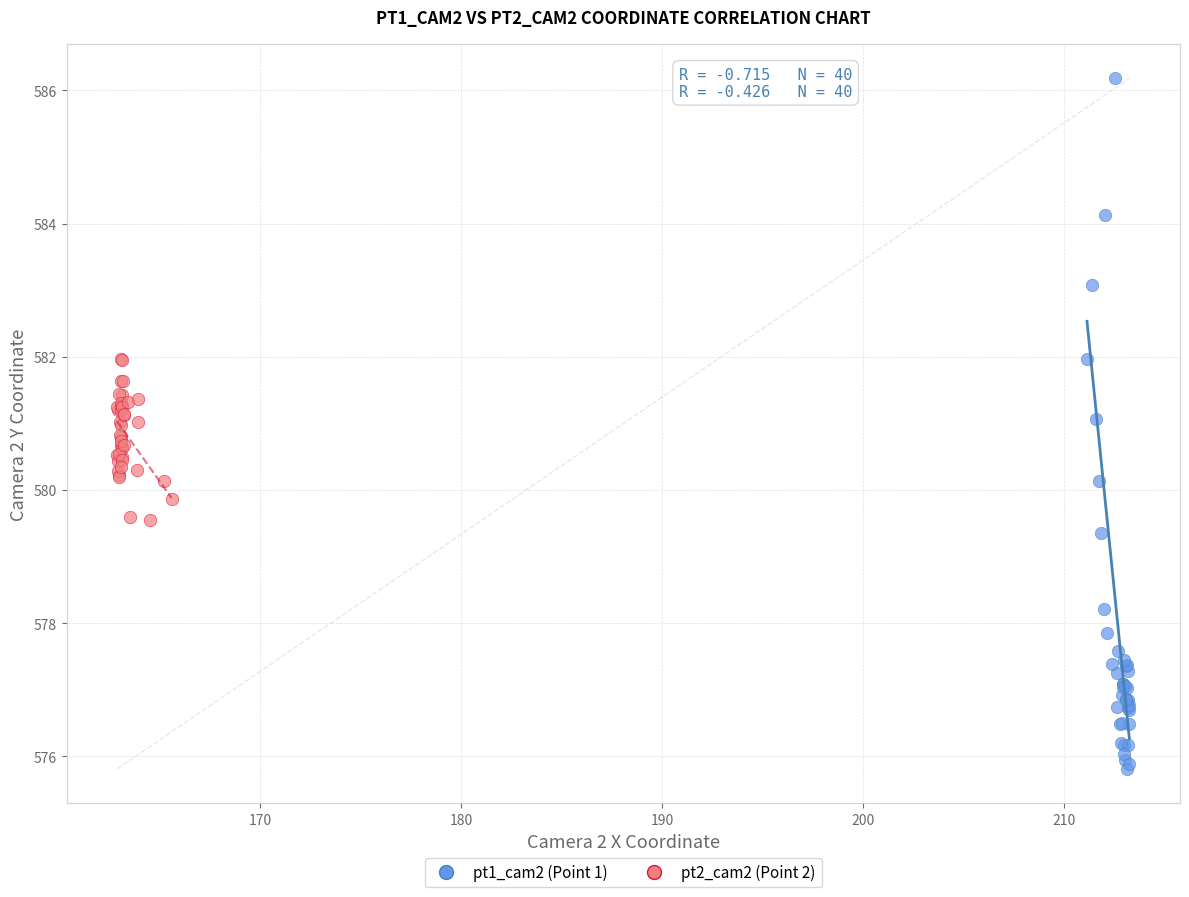

Which series has the largest Y range (max minus min)?

pt1_cam2 (Point 1)